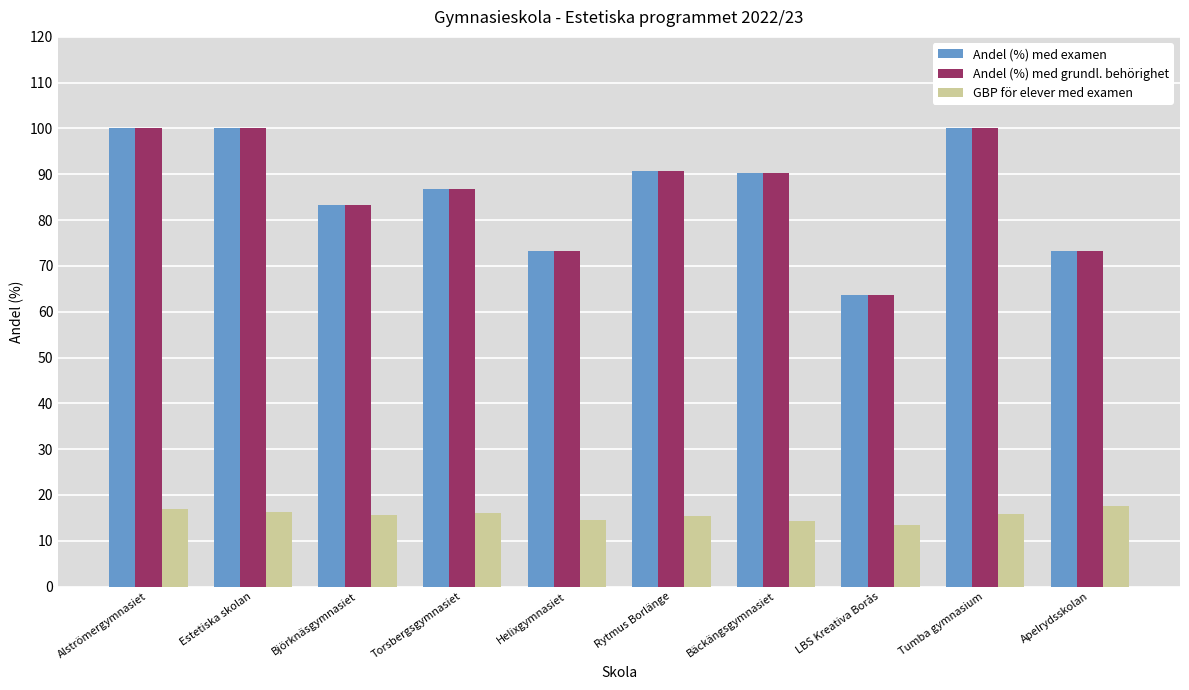

How many data points does each series have?

10